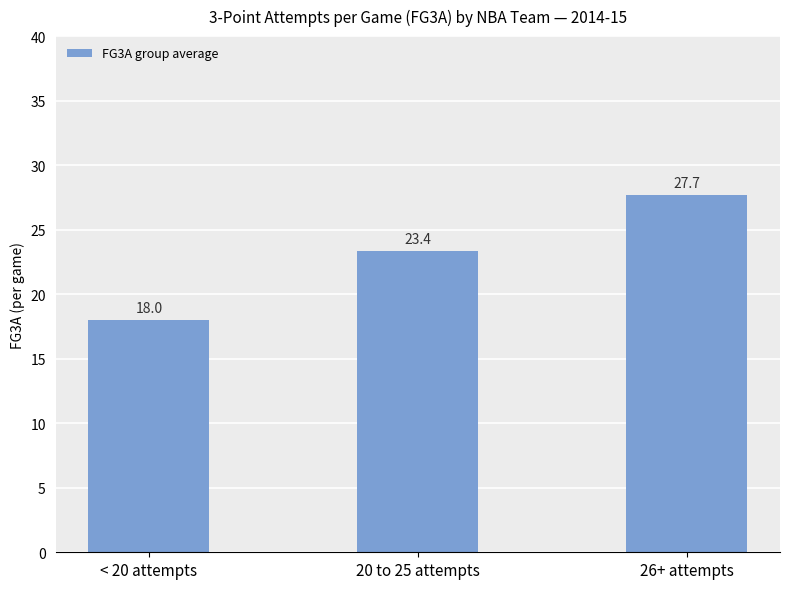

Is it true that the value at 20 to 25 attempts is 41.6?

False